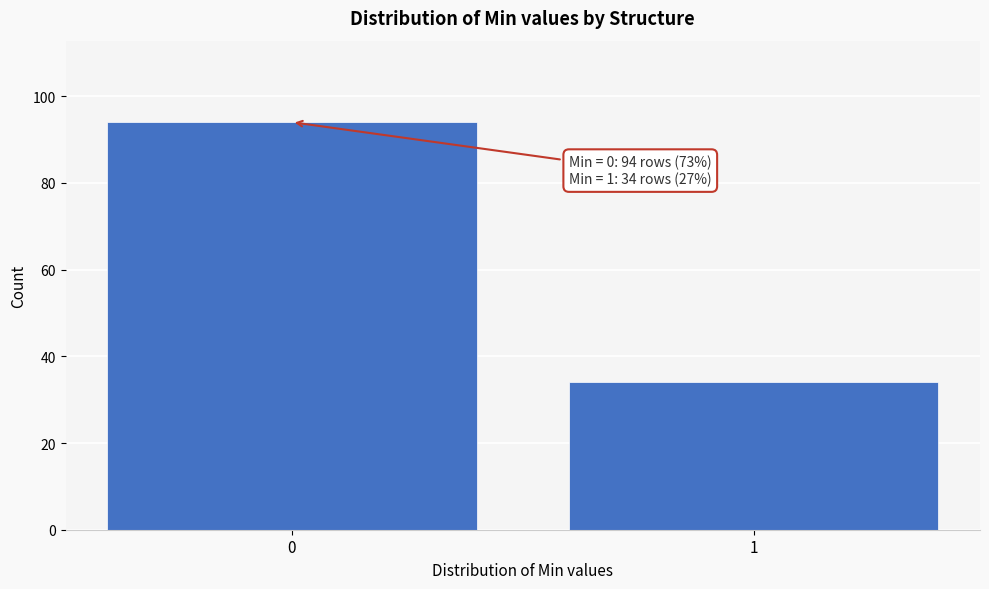

Reading left to right, extract all data points from this chart.

0=94	1=34